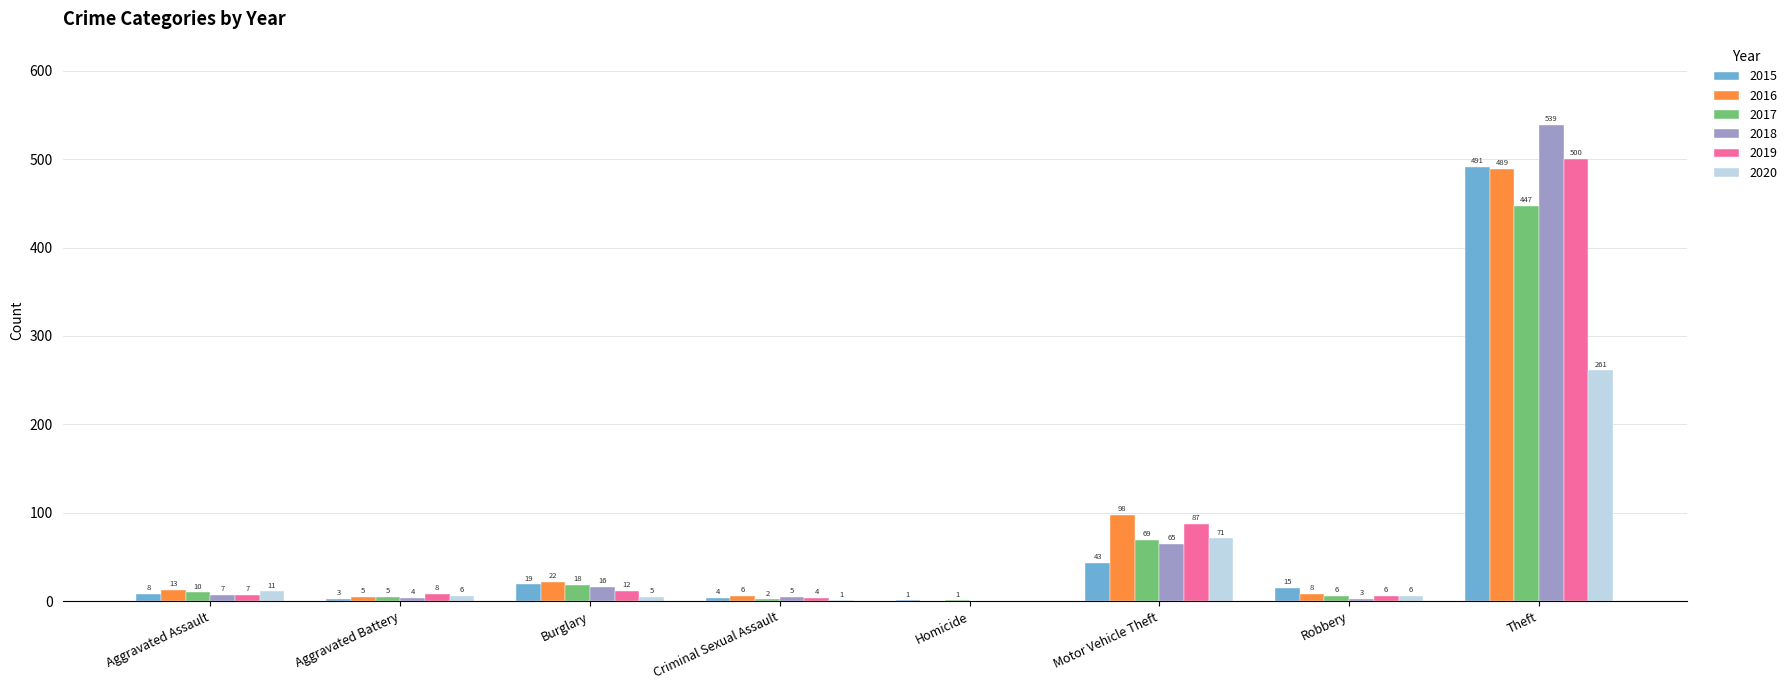

The 2020 series shows 6 at Robbery. True or false?

True